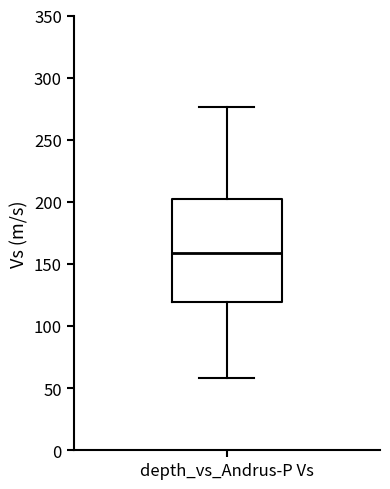

Transcribe this box plot: give where the median line is, the range the box spans, and where the two whiskers end, as read against the y-axis. The values are not printed on the chart, so give them approximately, as read against the axis.

median 160, box 120 to 200, whiskers 60 to 275